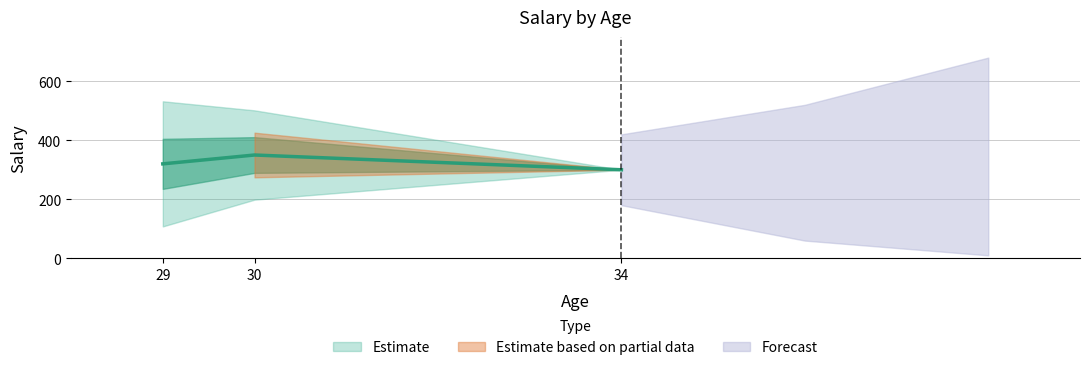

Read the value at 29.

400